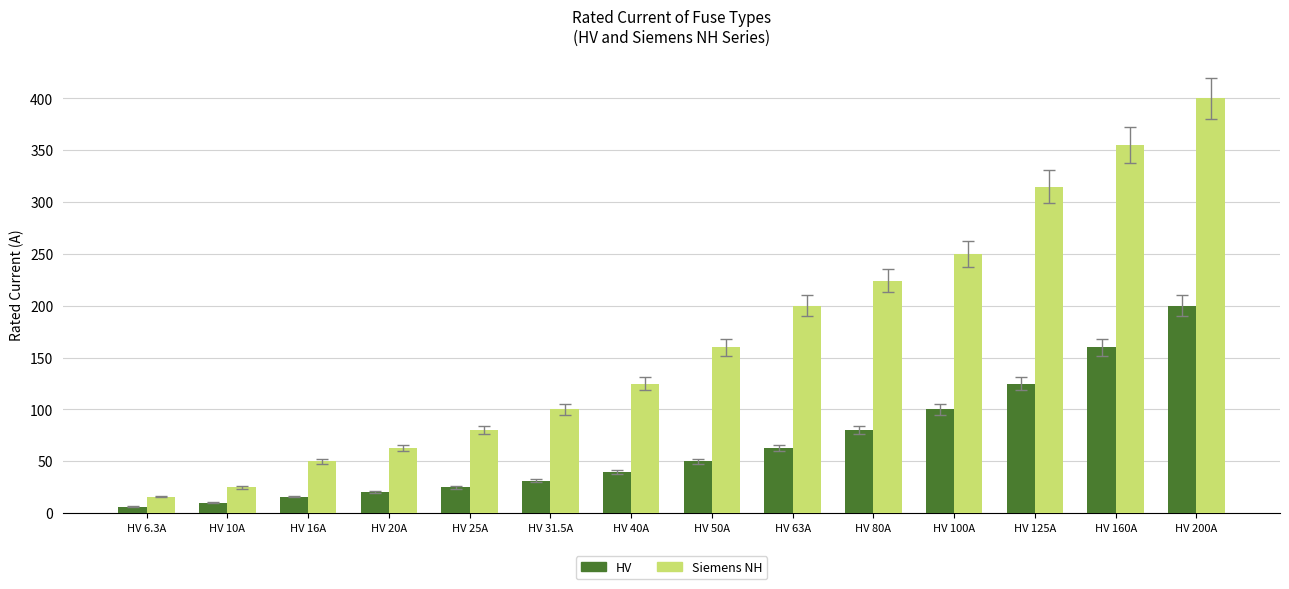

Which series has the largest total across all categories?

Siemens NH